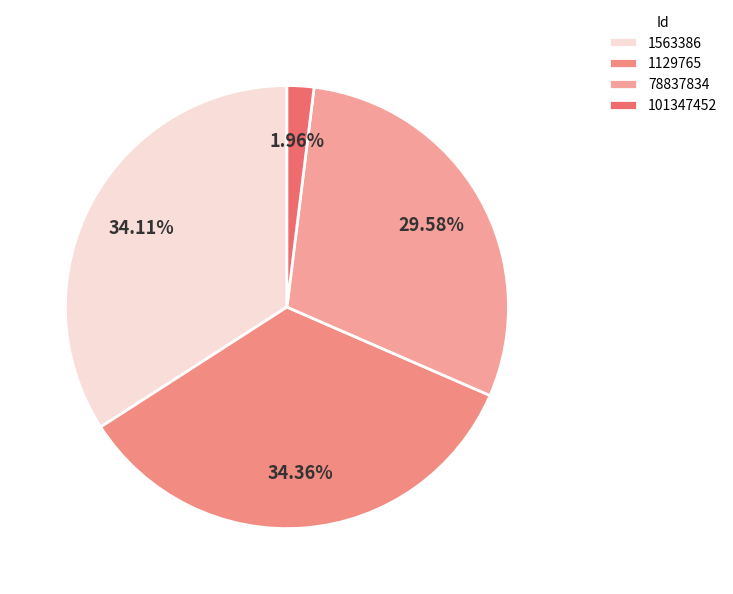

To the nearest percent, what is the combined percentage of 1563386 and 1129765?

68%